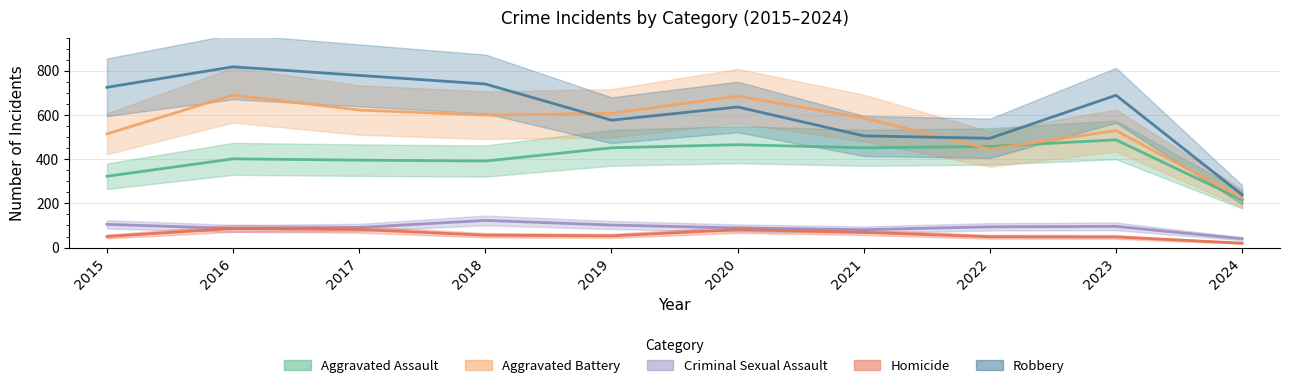

What is the difference between the Homicide values at 2018 and 2022?

7